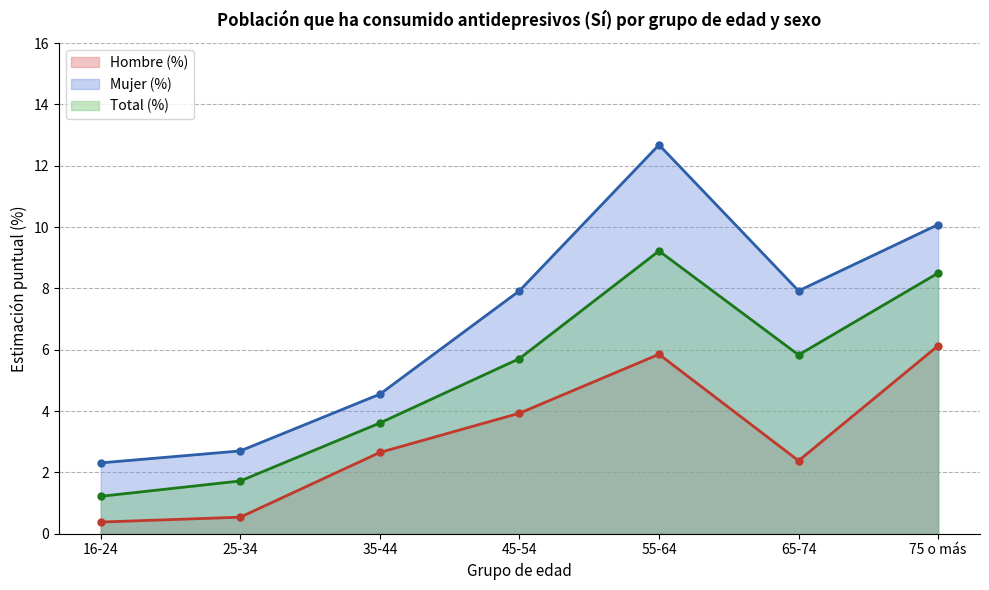

Where is the first local minimum for Total (%)?

65-74